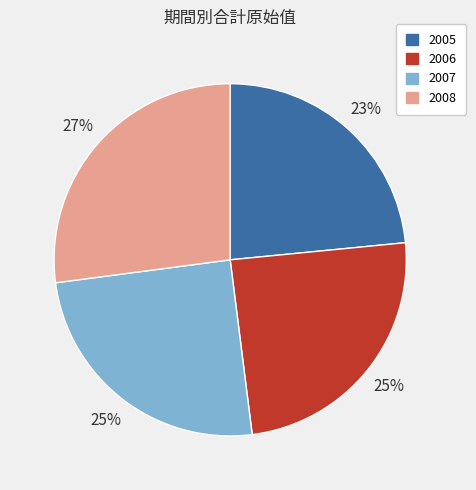

Is there a majority slice in this chart?

No